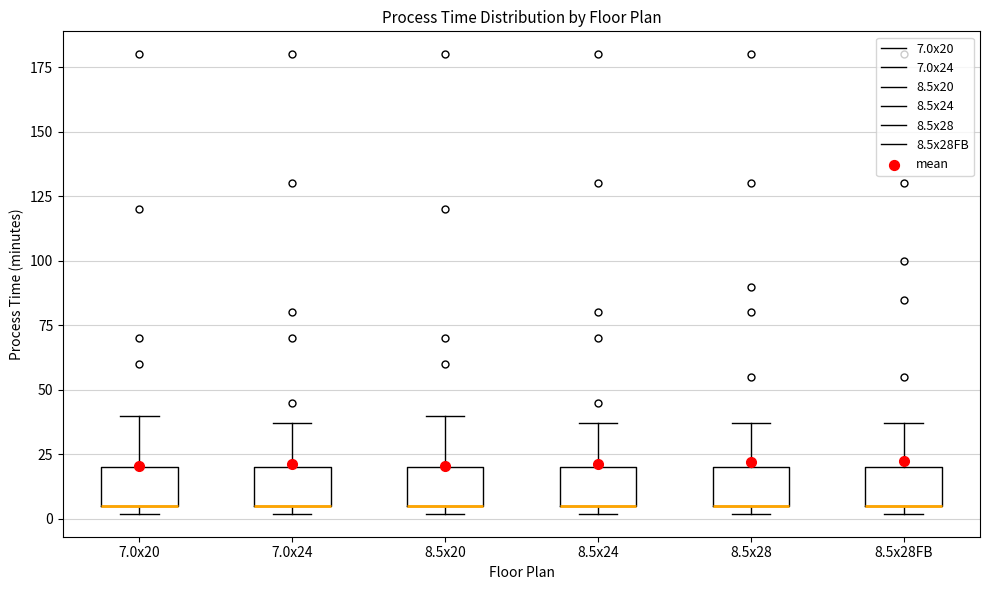

Where does the upper whisker of the box for 7.0x24 end on the y-axis? The values are not printed on the chart, so give them approximately, as read against the axis.

35